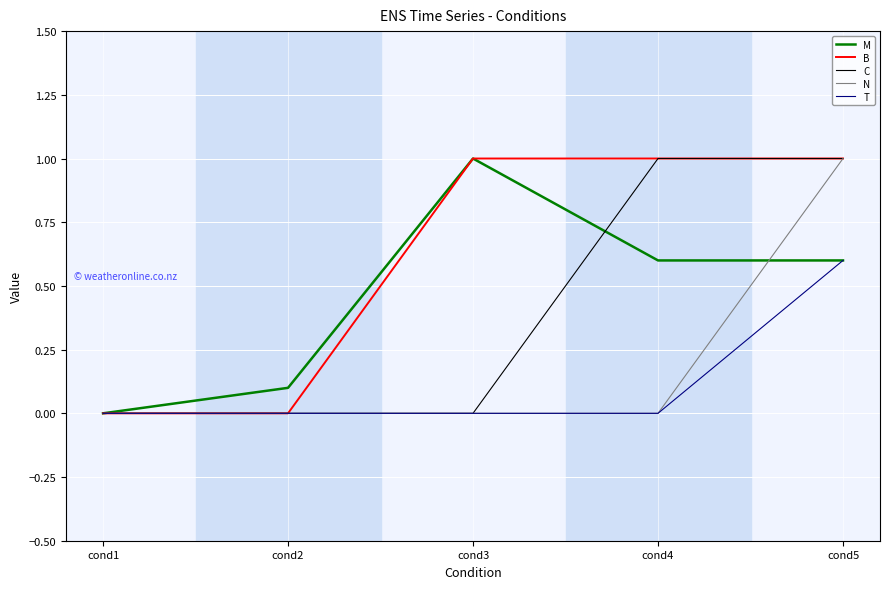

The T series shows -0.2 at cond4. True or false?

False